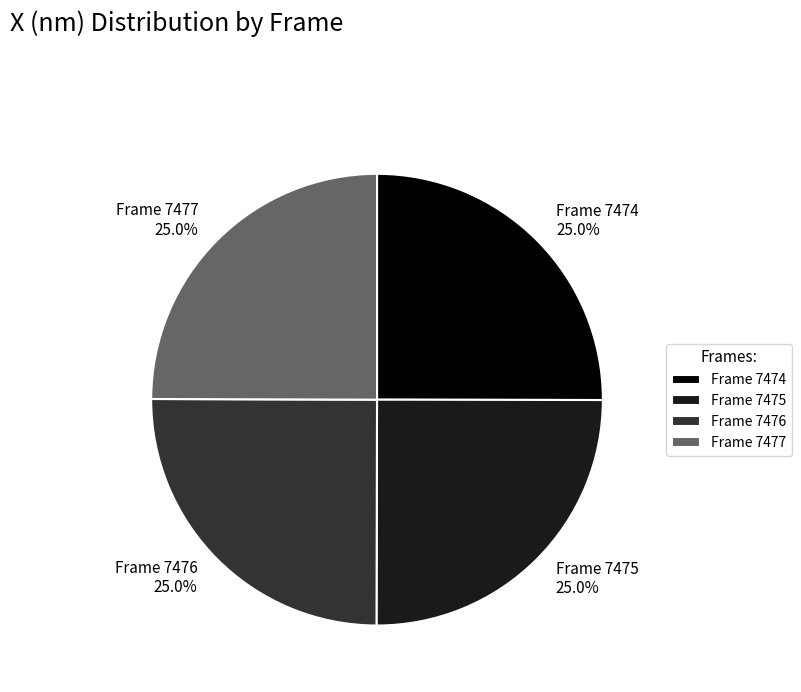

How many segments does this pie chart have?

4